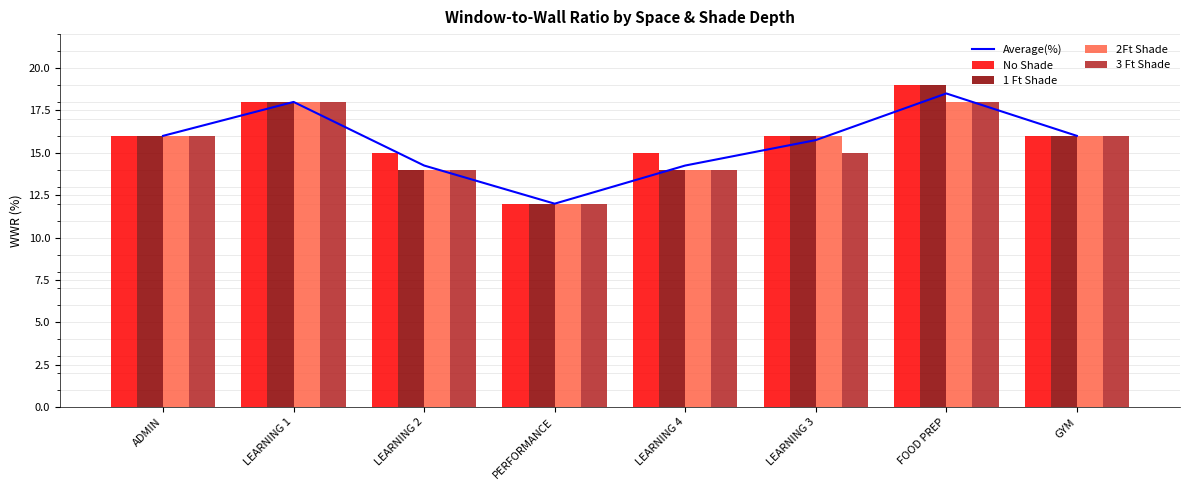

Which series has the largest total across all categories?

No Shade